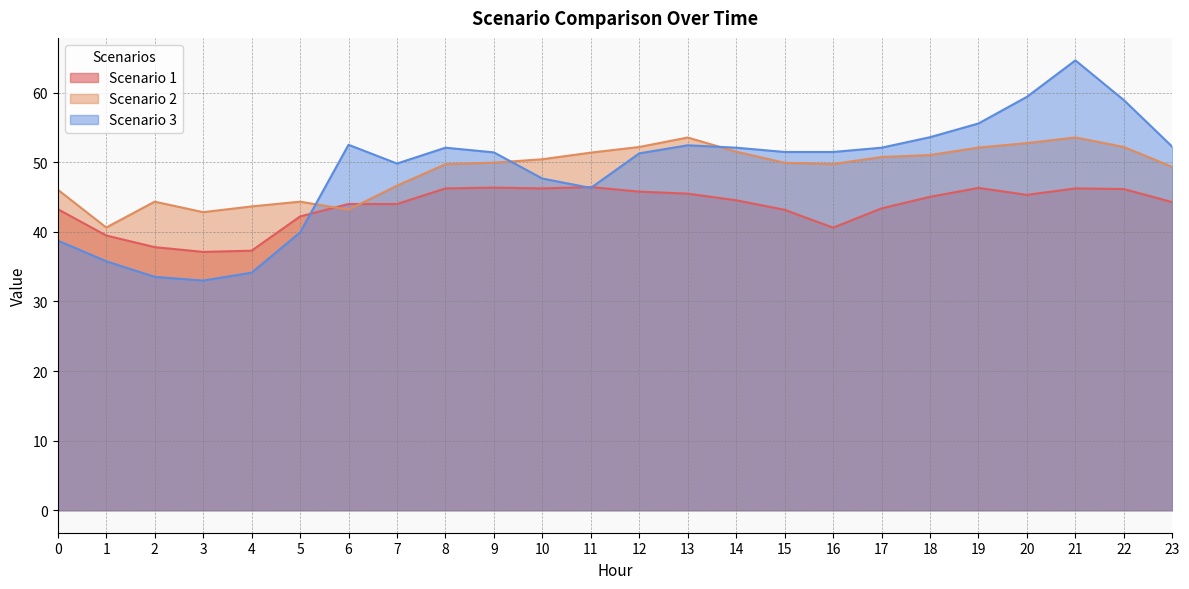

Which series ends up on top after the final intersection of Scenario 2 and Scenario 3?

Scenario 3